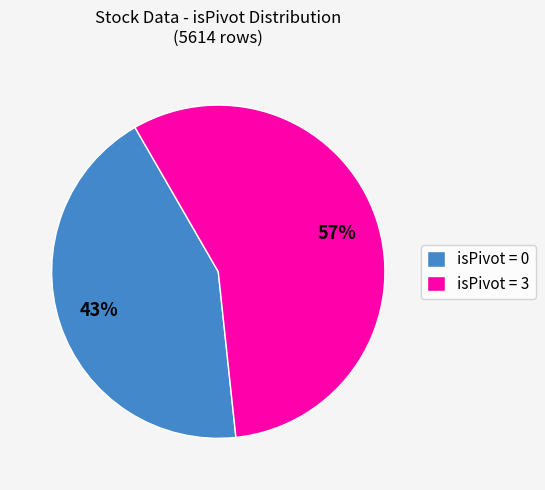

The isPivot = 0 slice represents 43% of the pie. True or false?

True